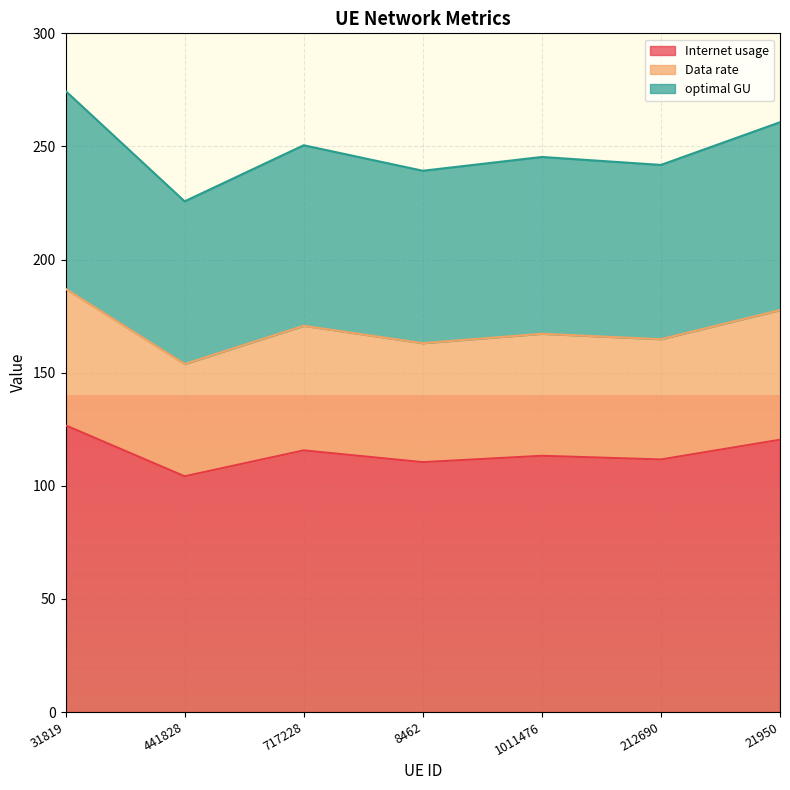

Is the value of Internet usage at 212690 greater than the value of optimal GU at 8462?

No